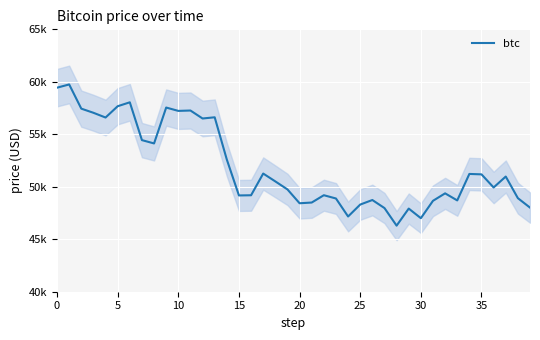

Is it true that the value at 24 is 83624?

False